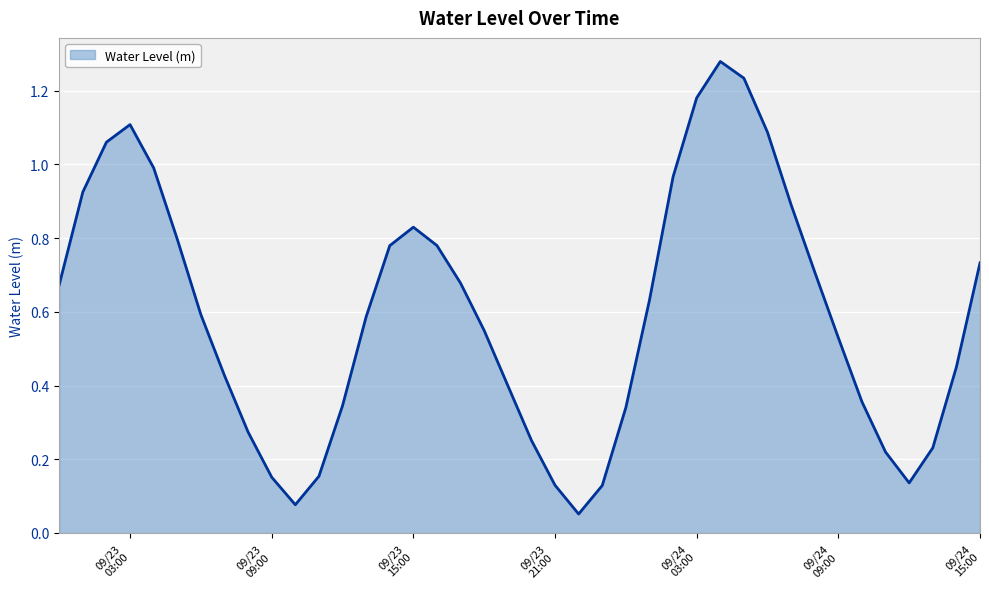

List the labels in order of value, largest first.

2023-09-24 04:00:00, 2023-09-24 05:00:00, 2023-09-24 03:00:00, 2023-09-23 03:00:00, 2023-09-24 06:00:00, 2023-09-23 02:00:00, 2023-09-23 04:00:00, 2023-09-24 02:00:00, 2023-09-23 01:00:00, 2023-09-24 07:00:00, 2023-09-23 15:00:00, 2023-09-23 05:00:00, 2023-09-23 16:00:00, 2023-09-23 14:00:00, 2023-09-24 15:00:00, 2023-09-24 08:00:00, 2023-09-23 17:00:00, 2023-09-23 00:00:00, 2023-09-24 01:00:00, 2023-09-23 06:00:00, 2023-09-23 13:00:00, 2023-09-23 18:00:00, 2023-09-24 09:00:00, 2023-09-24 14:00:00, 2023-09-23 07:00:00, 2023-09-23 19:00:00, 2023-09-24 10:00:00, 2023-09-23 12:00:00, 2023-09-24 00:00:00, 2023-09-23 08:00:00, 2023-09-23 20:00:00, 2023-09-24 13:00:00, 2023-09-24 11:00:00, 2023-09-23 11:00:00, 2023-09-23 09:00:00, 2023-09-24 12:00:00, 2023-09-23 21:00:00, 2023-09-23 23:00:00, 2023-09-23 10:00:00, 2023-09-23 22:00:00